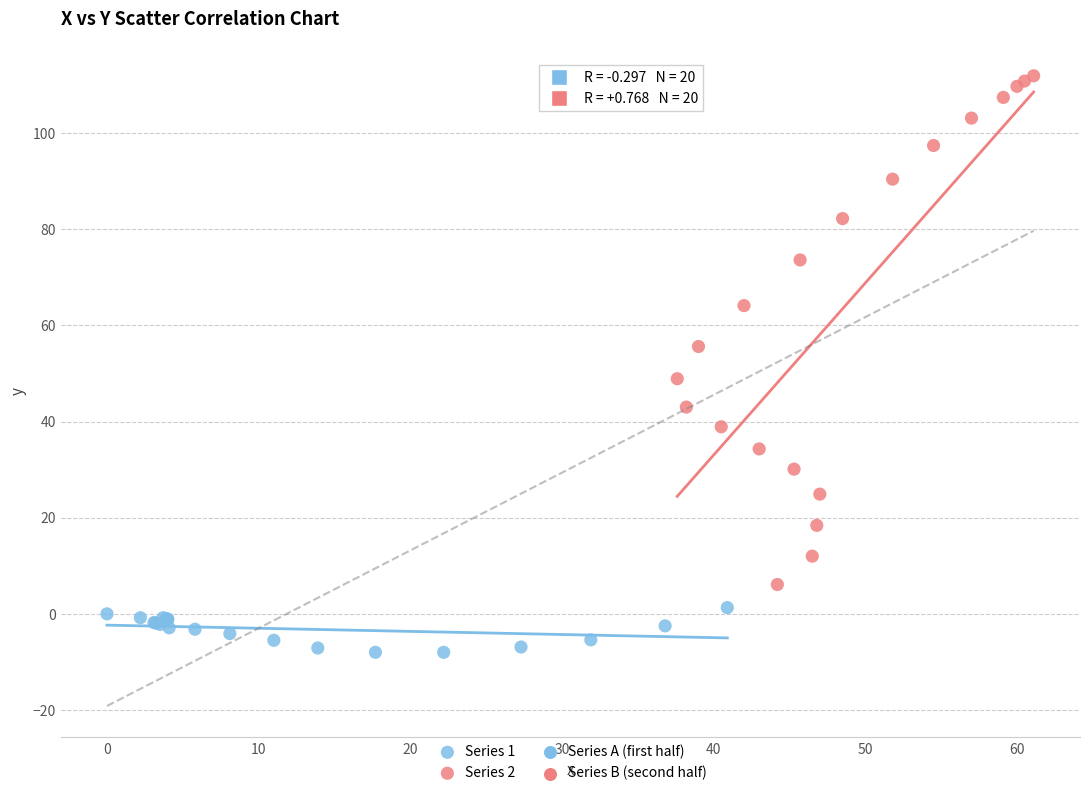

Which series reaches the maximum Y coordinate?

Series 2